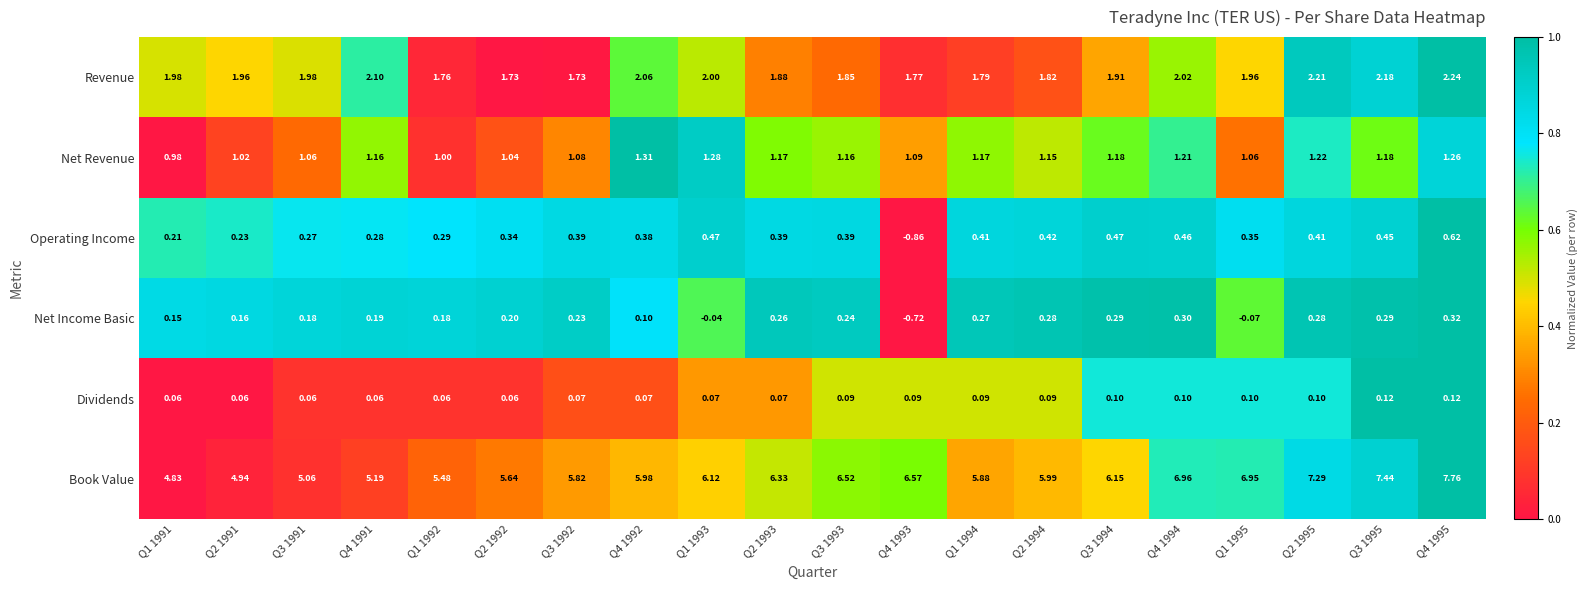

What is the total value across all series at Q2 1994?

9.8